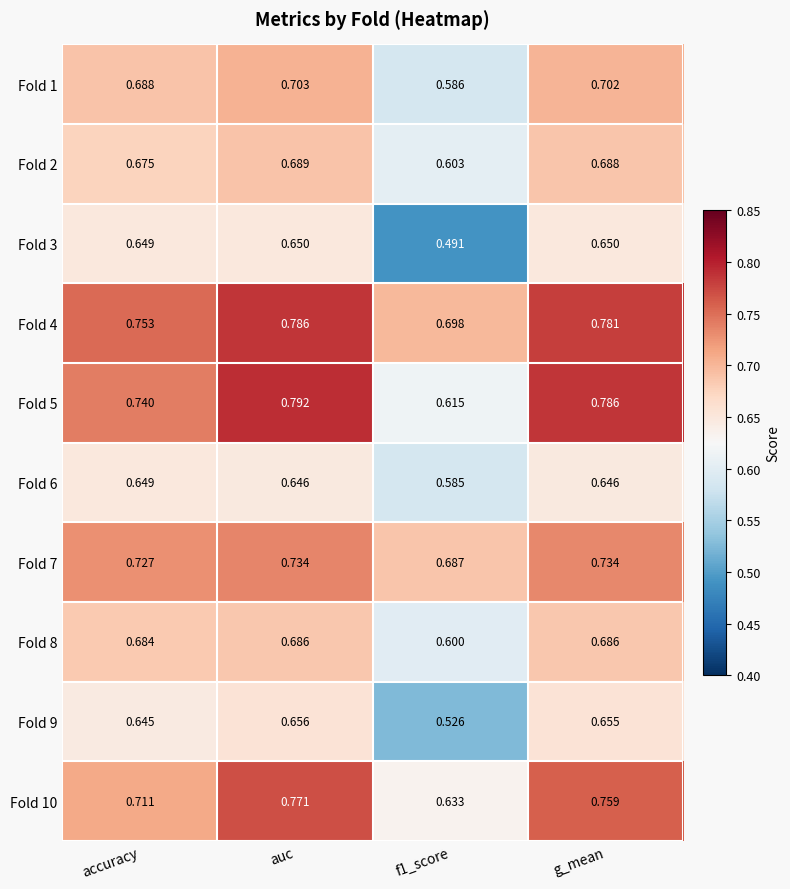

At which category is the sum across all series the highest?

auc